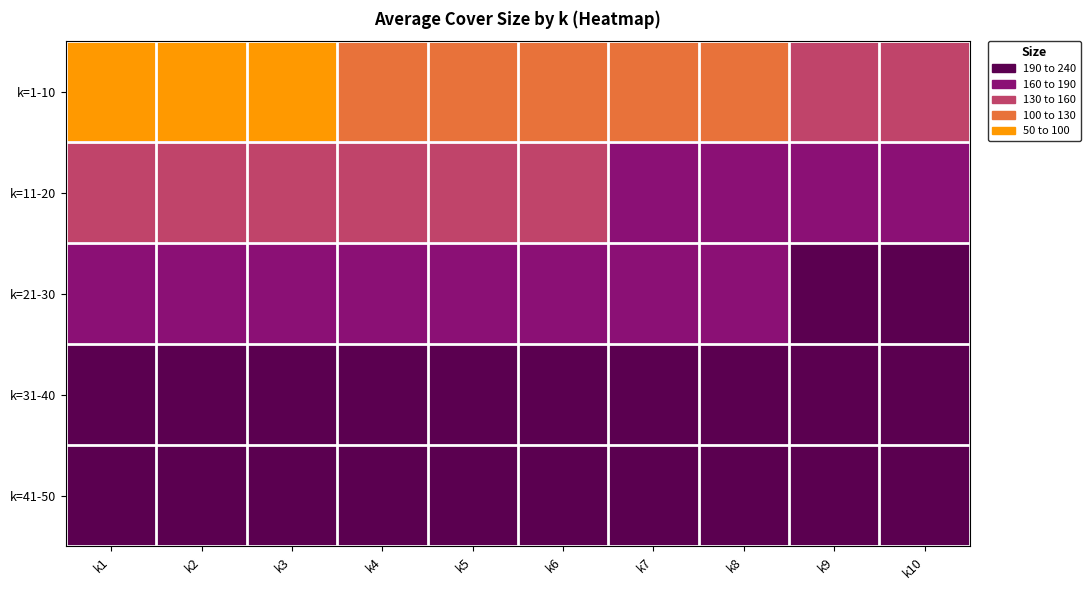

Which series has the largest total across all categories?

k=41-50